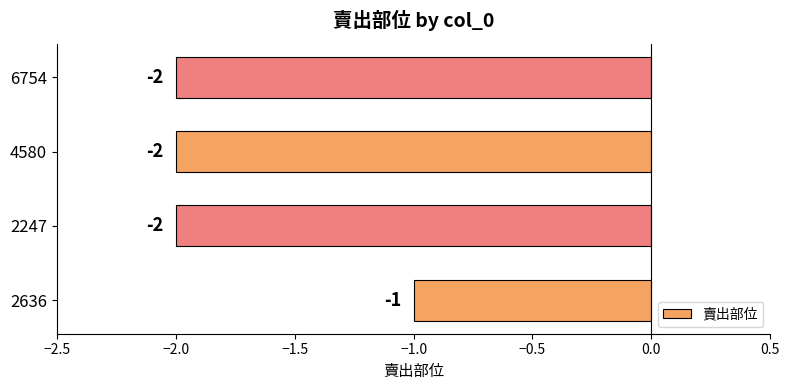

What is the sum of all values?

-7